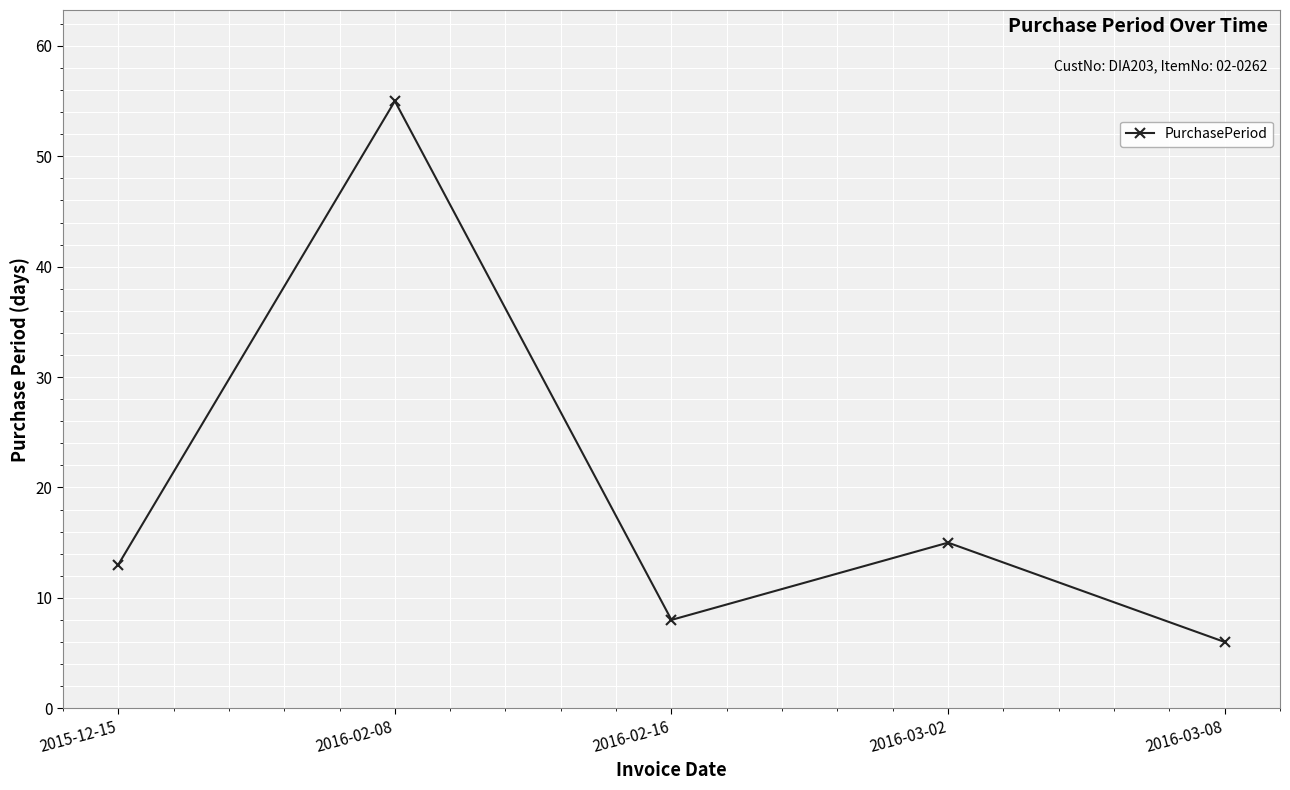

Approximately how many times larger is the value at 2016-03-08 compared to 2016-03-02?

0.4